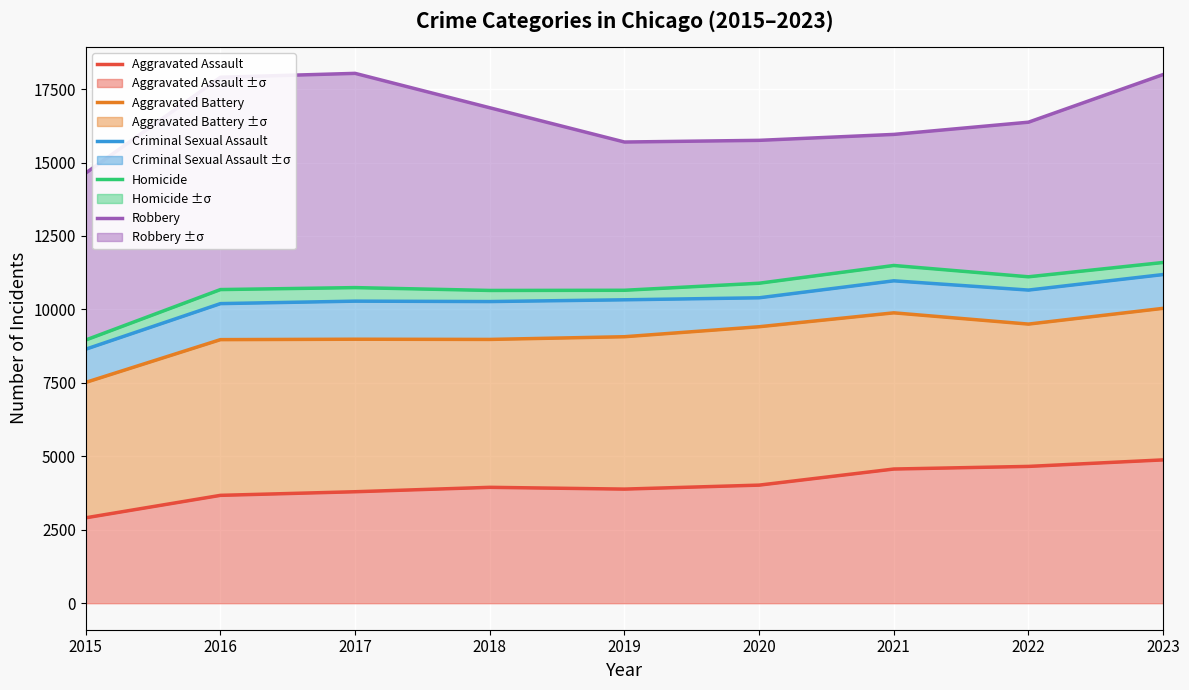

True or false: Aggravated Battery has more than 1 interior local peaks.

True